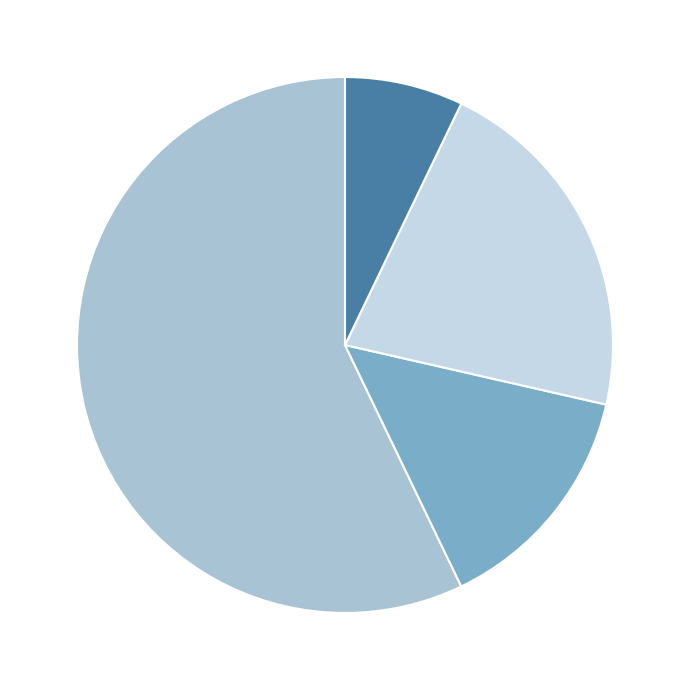

Which slice is the smallest?

EN